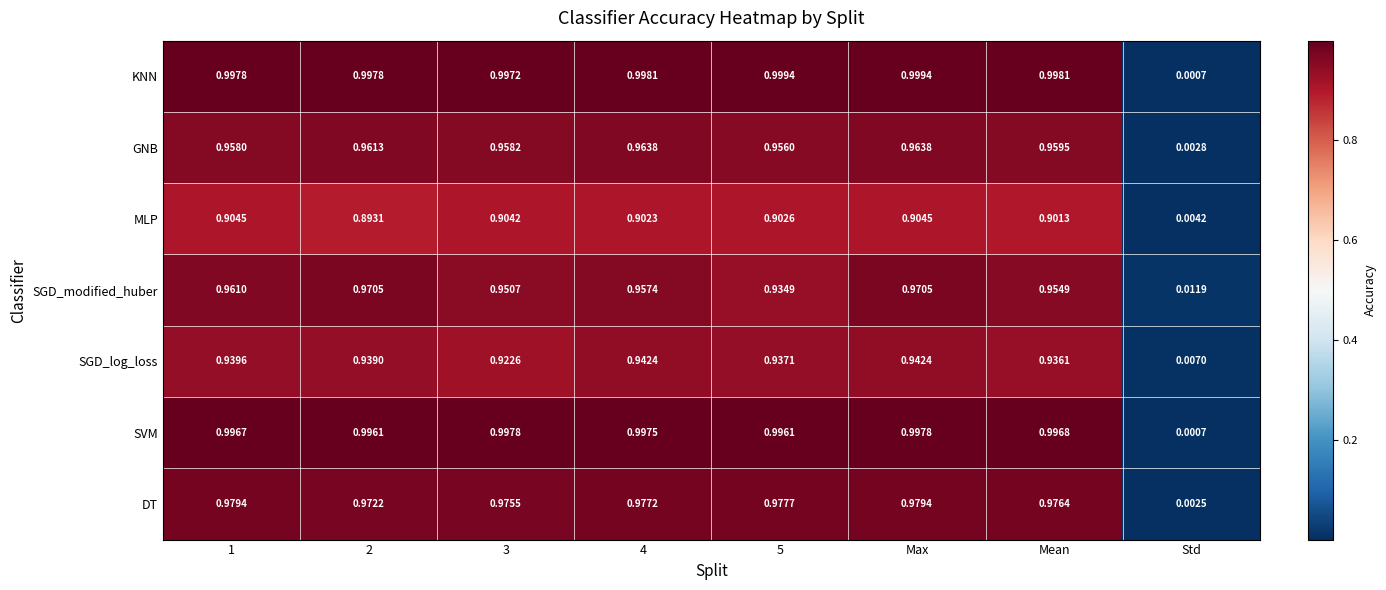

What is the difference between the highest and lowest values at Max?

0.1